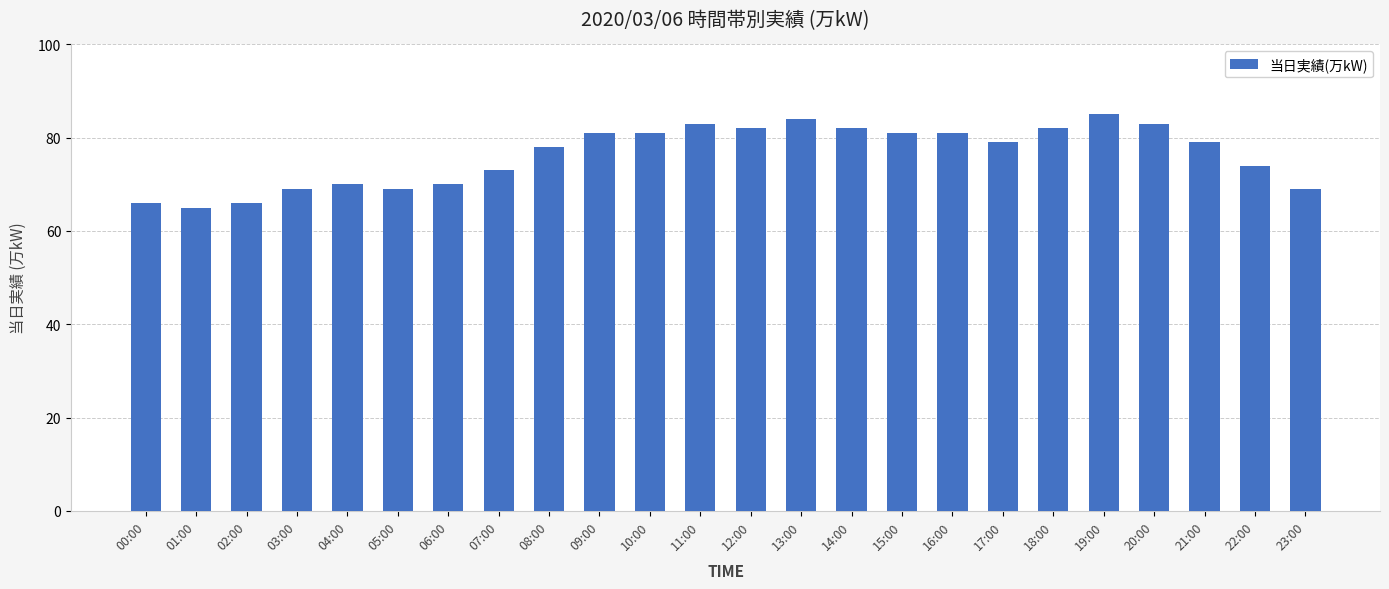

What is the label of the 23rd bar from the right?

01:00